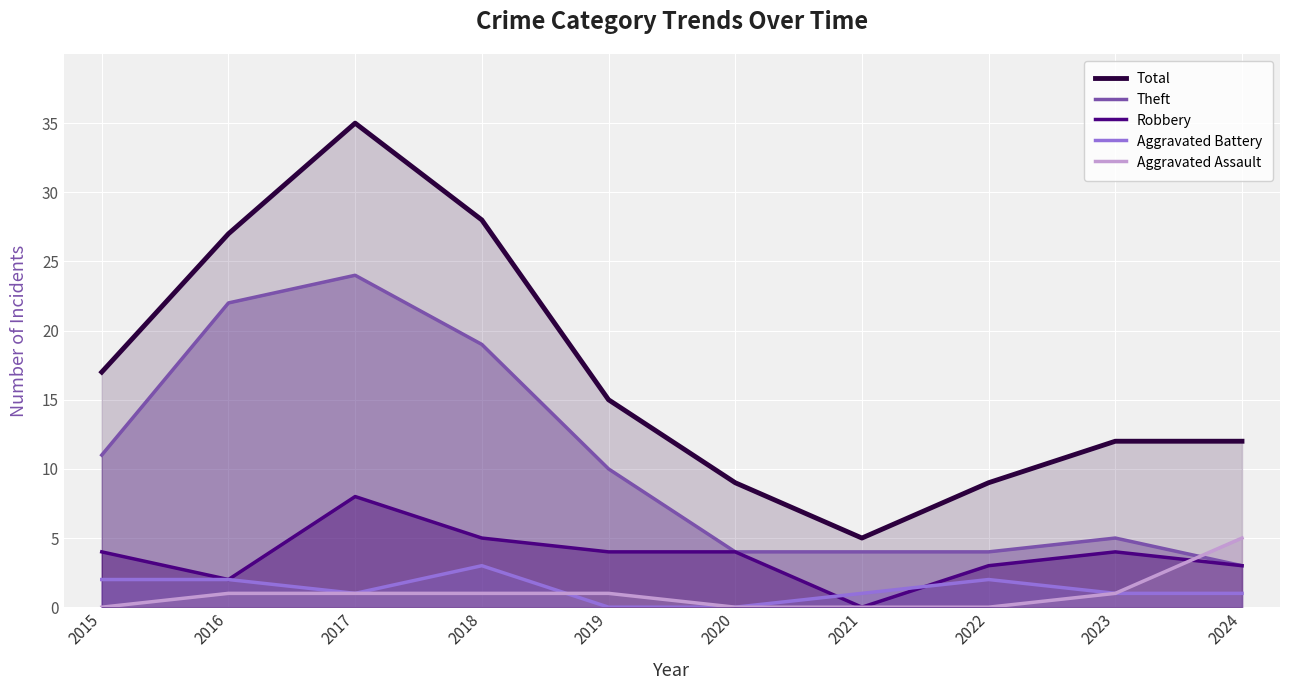

What is the total value across all series at 2020?

17